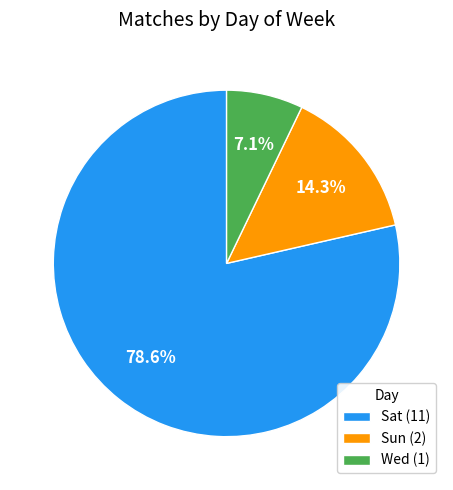

The Wed slice represents 29% of the pie. True or false?

False